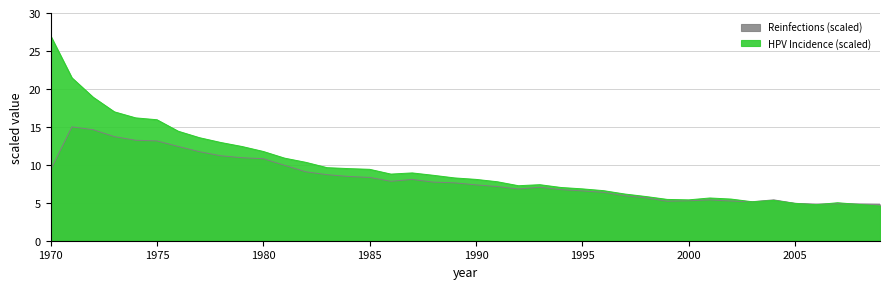

Which series changed the most between 2001 and 2009?

HPV Incidence